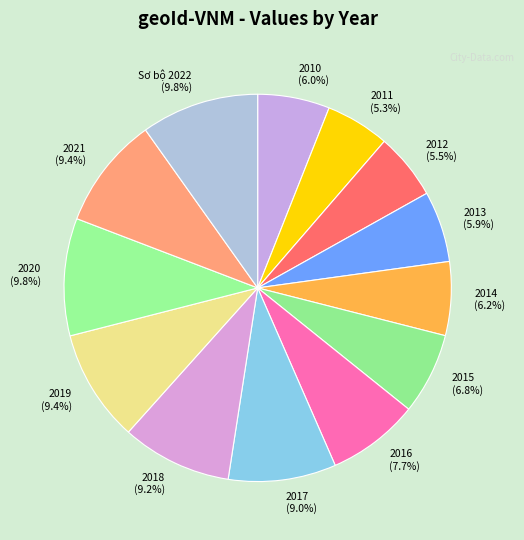

The 2016 slice represents 8% of the pie. True or false?

True